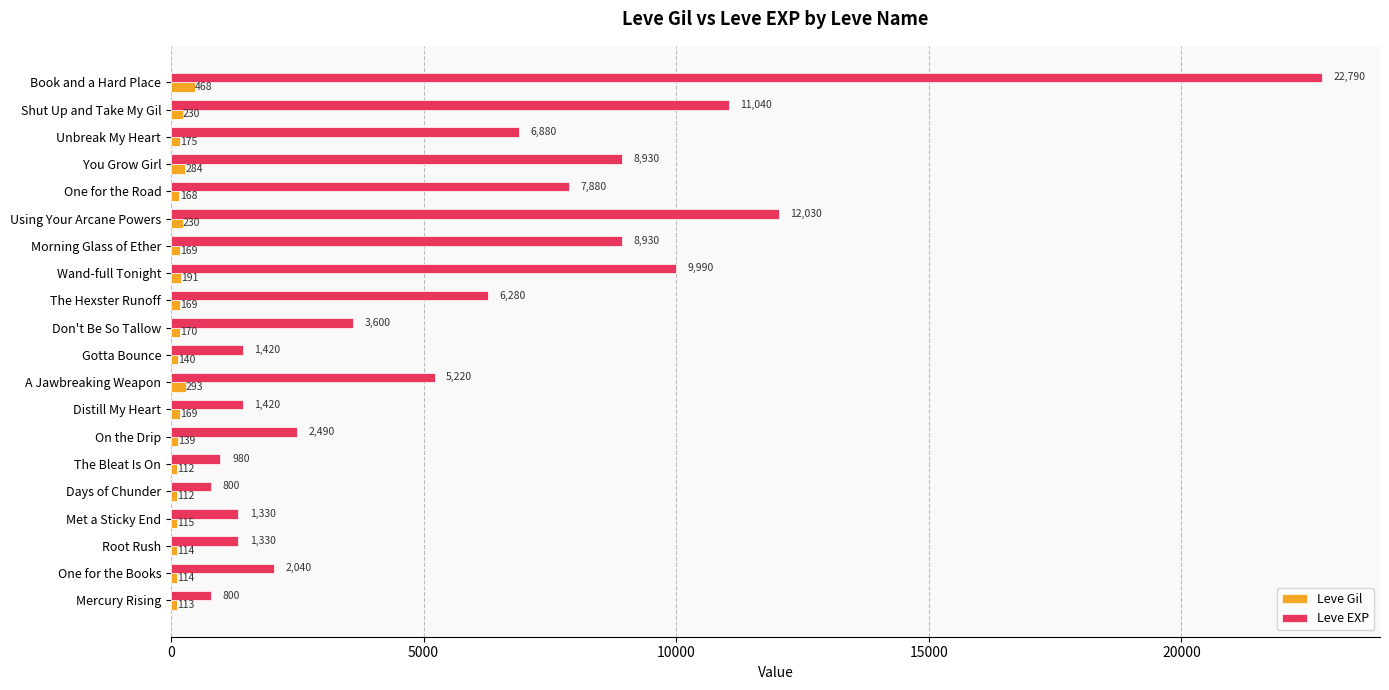

The Leve EXP series shows 1420 at Distill My Heart. True or false?

True